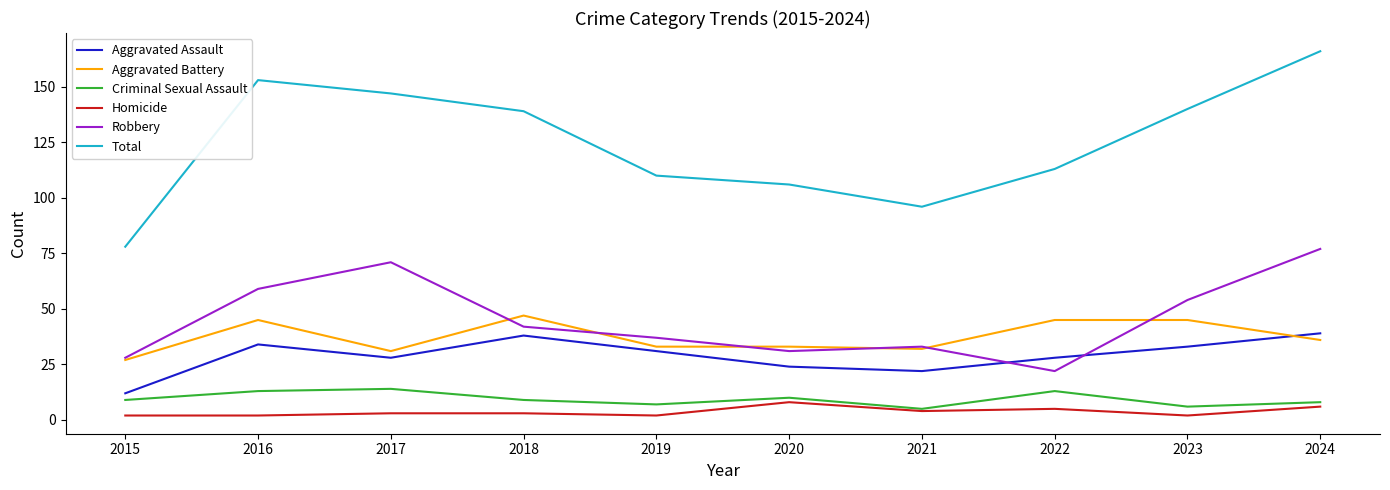

How many distinct data groups are displayed?

6